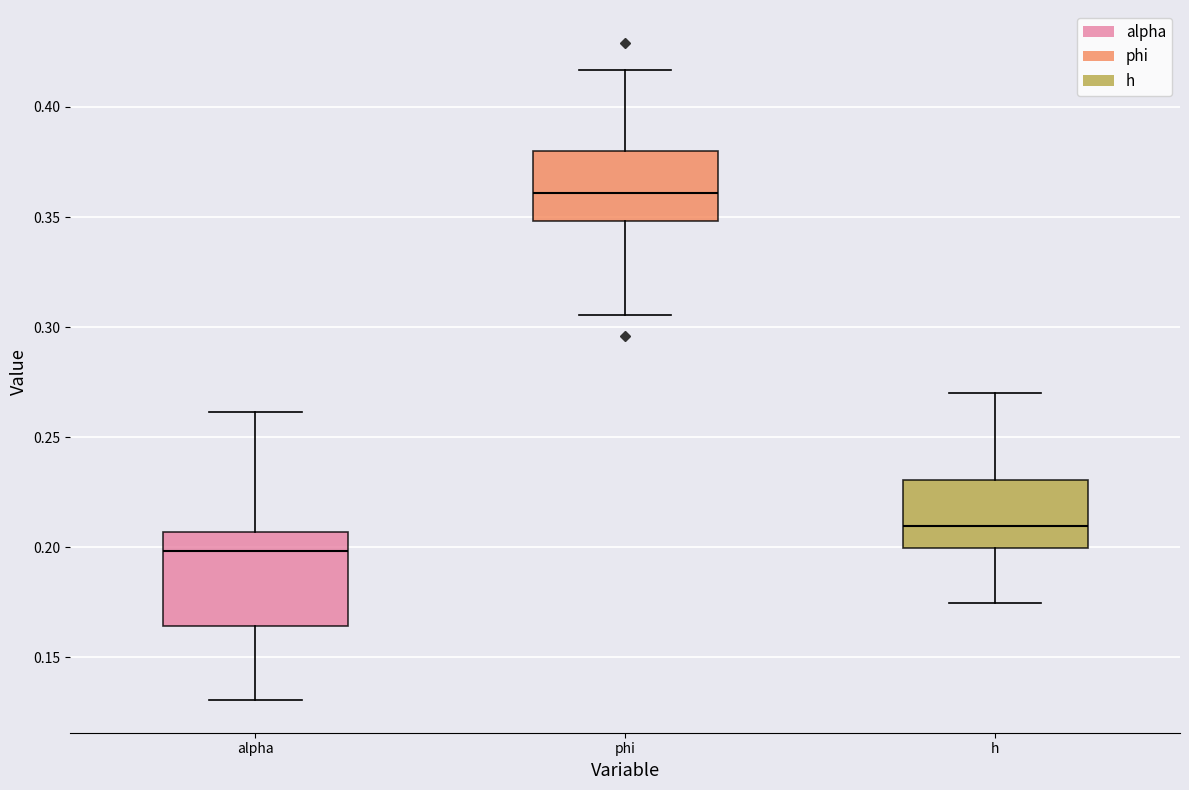

Comparing the boxes themselves (not the whiskers), which one is the tallest?

alpha